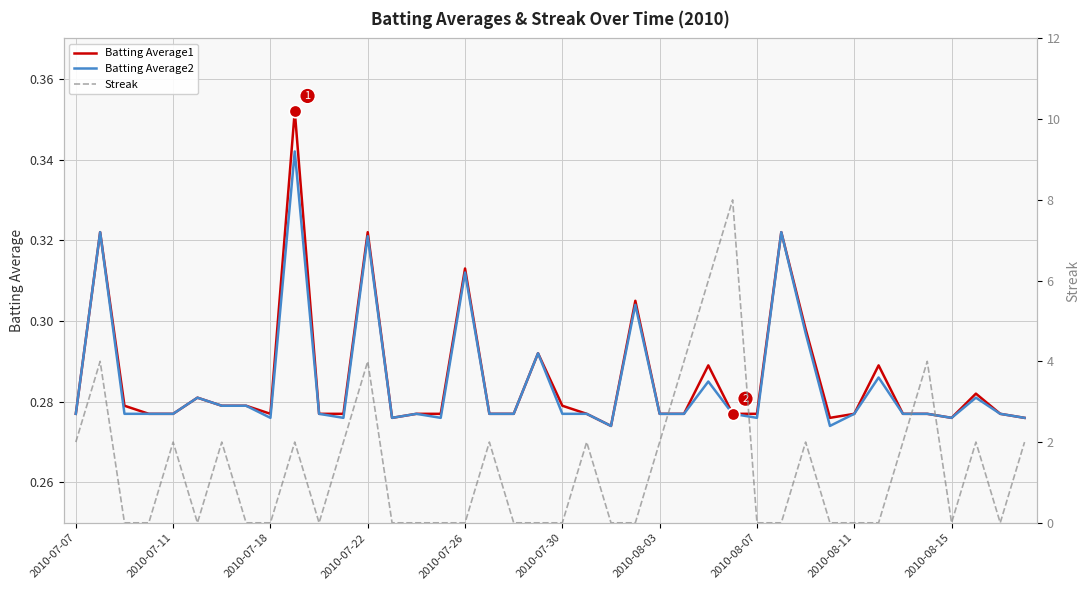

Is the value of Streak at 29 greater than the value of Batting Average1 at 12?

No